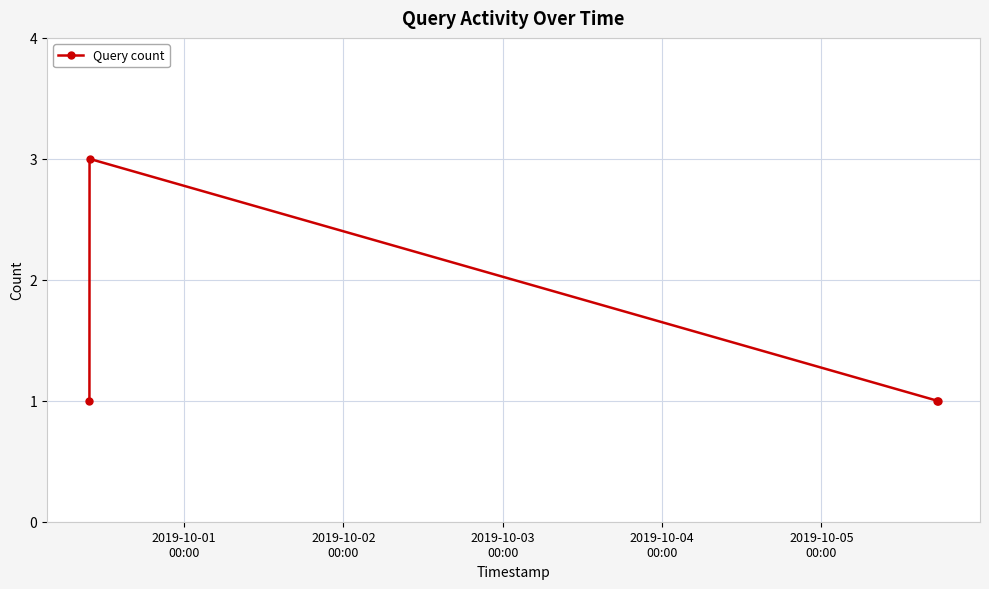

What is the average value?

2